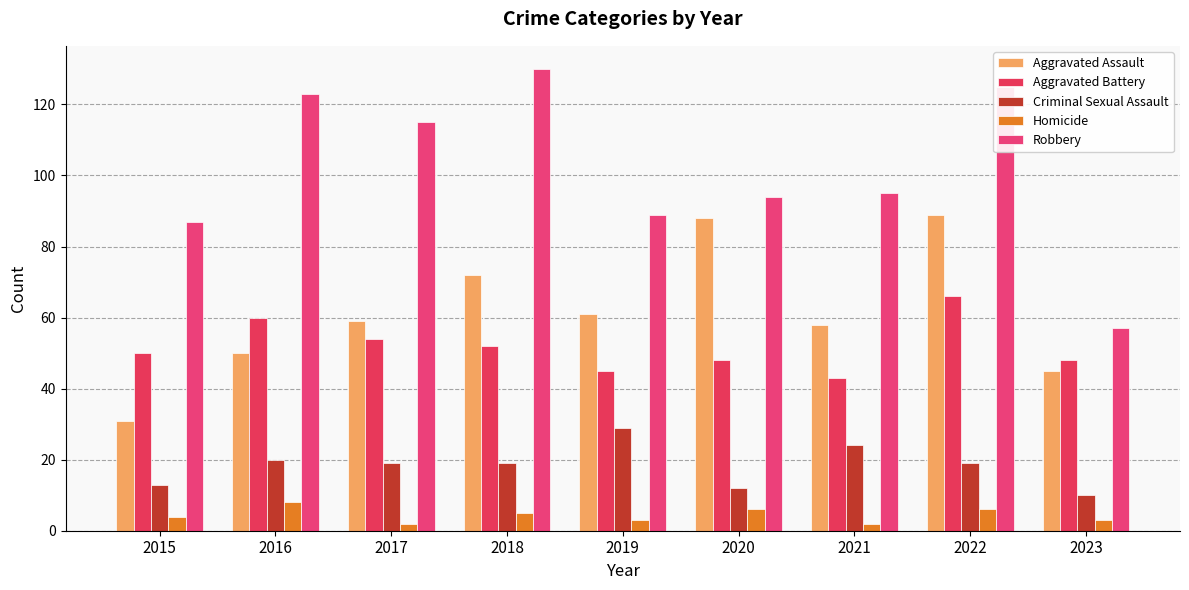

What is the value of the Robbery bar at the 9th from the left?

57